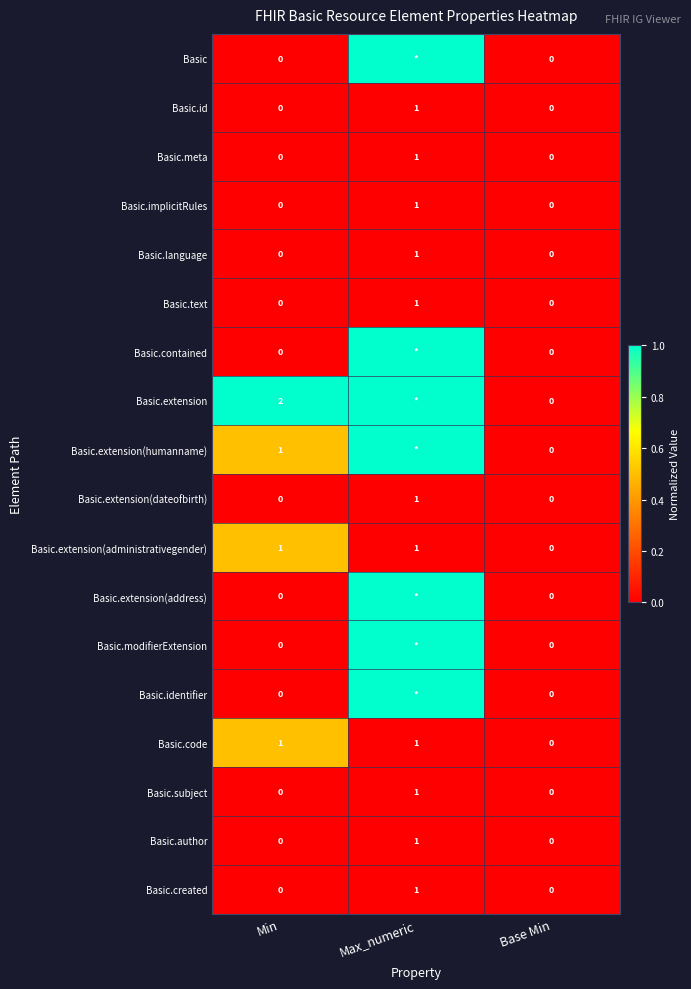

Which category has the highest value across all series?

Max_numeric